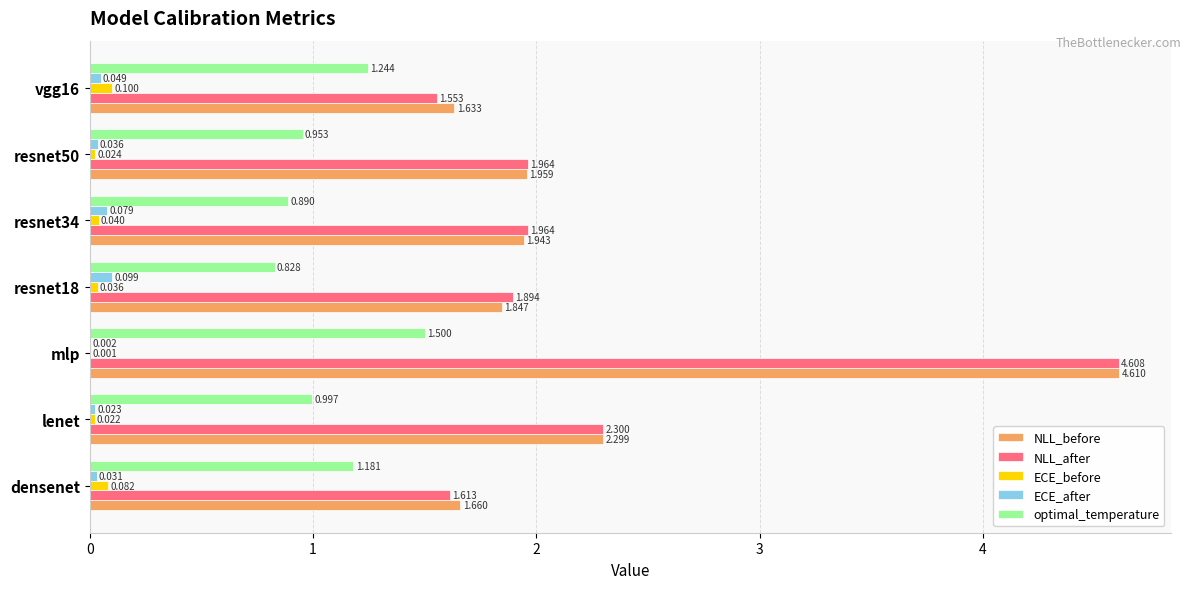

Is the value of NLL_after at densenet greater than the value of NLL_before at resnet34?

No